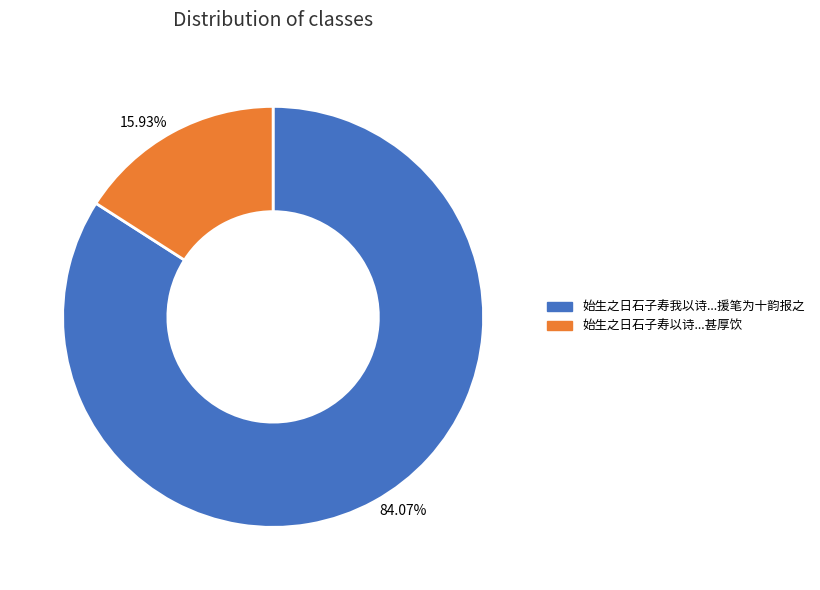

Does any single category account for the majority?

Yes